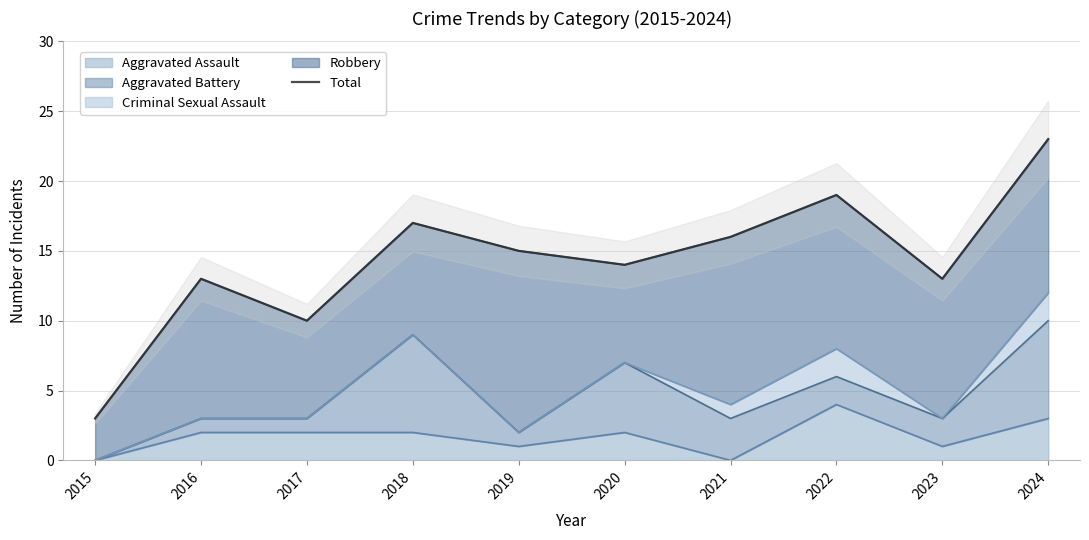

What is the average value?

14